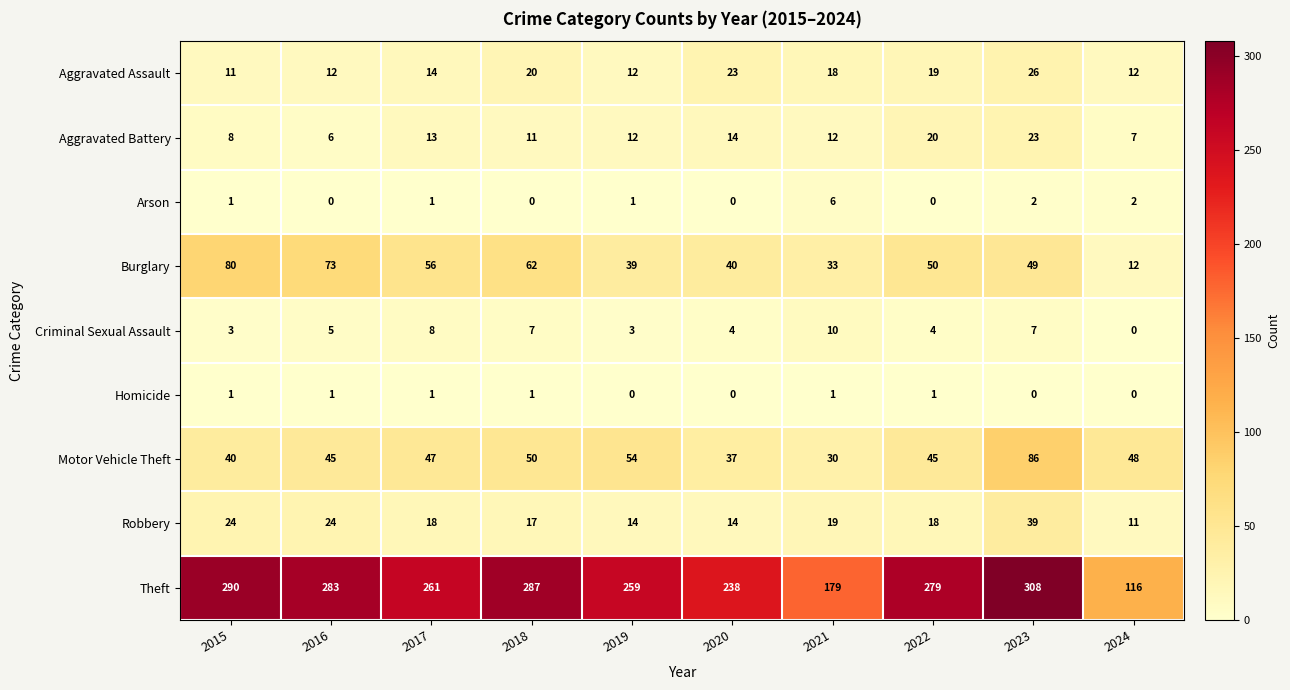

What is the total value across all series at 2021?

308